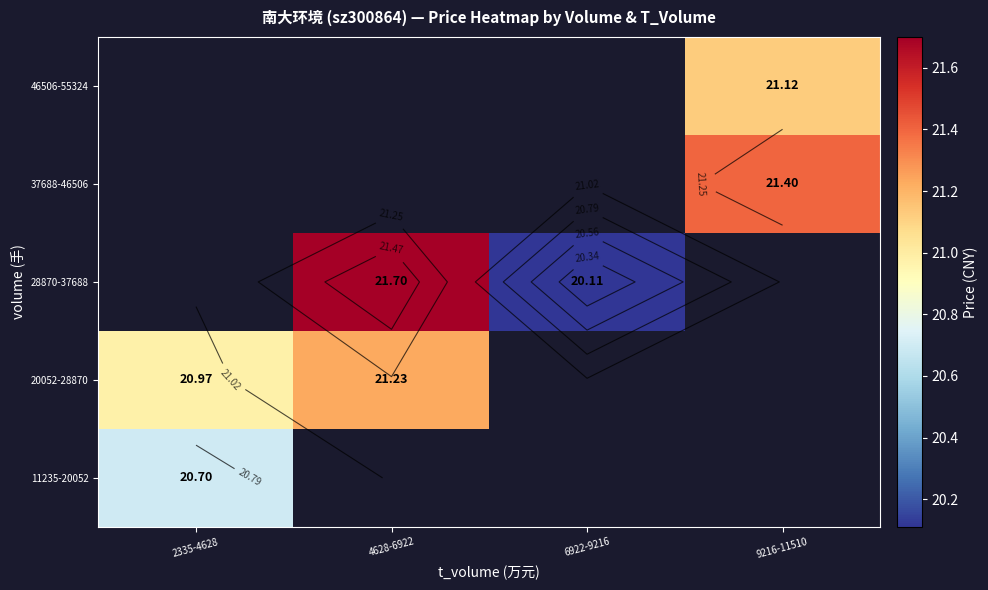

The value of 28870-37688 at 6922-9216 is 20.1. True or false?

True